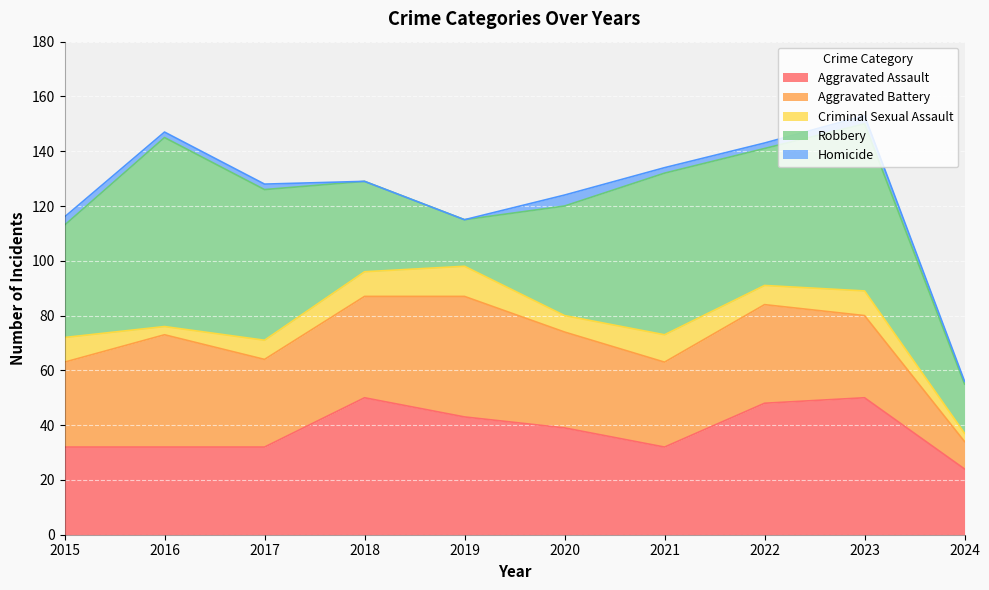

Which series has the widest spread of values?

Robbery